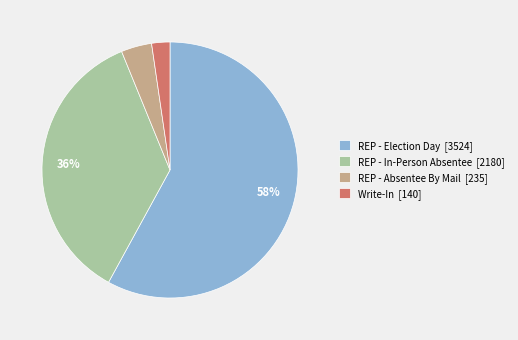

To the nearest percent, what is the average slice percentage?

25%